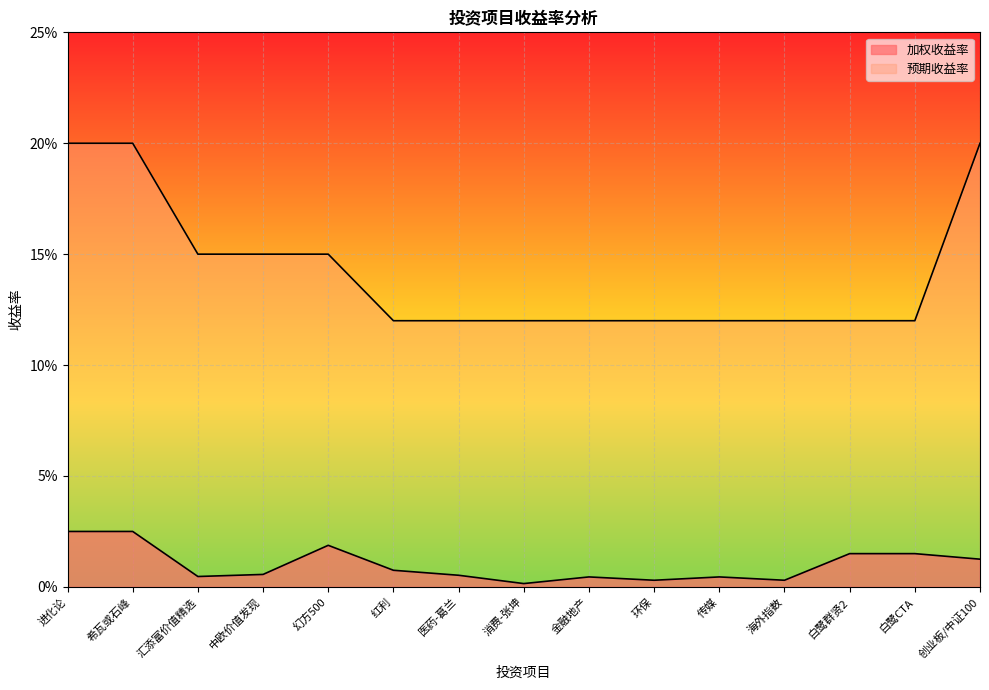

What is the total value across all series at 进化论?

0.2